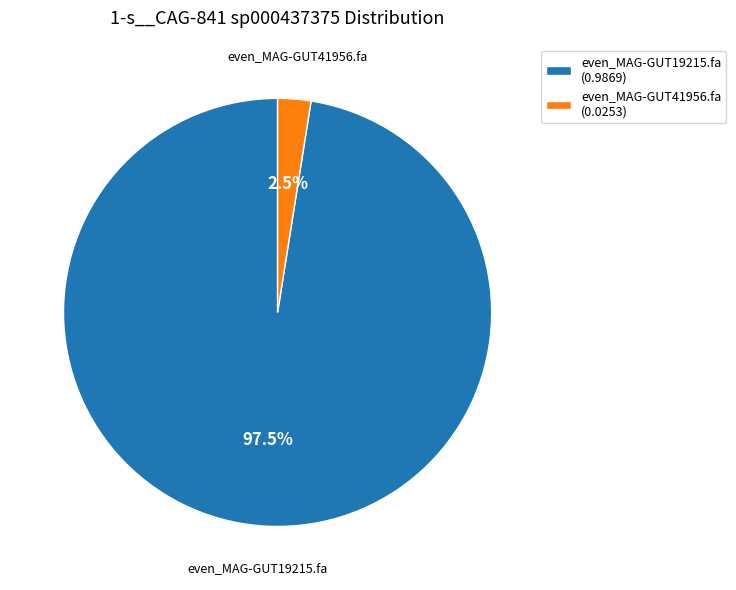

Combined, do even_MAG-GUT19215.fa and even_MAG-GUT41956.fa account for over 50%?

Yes